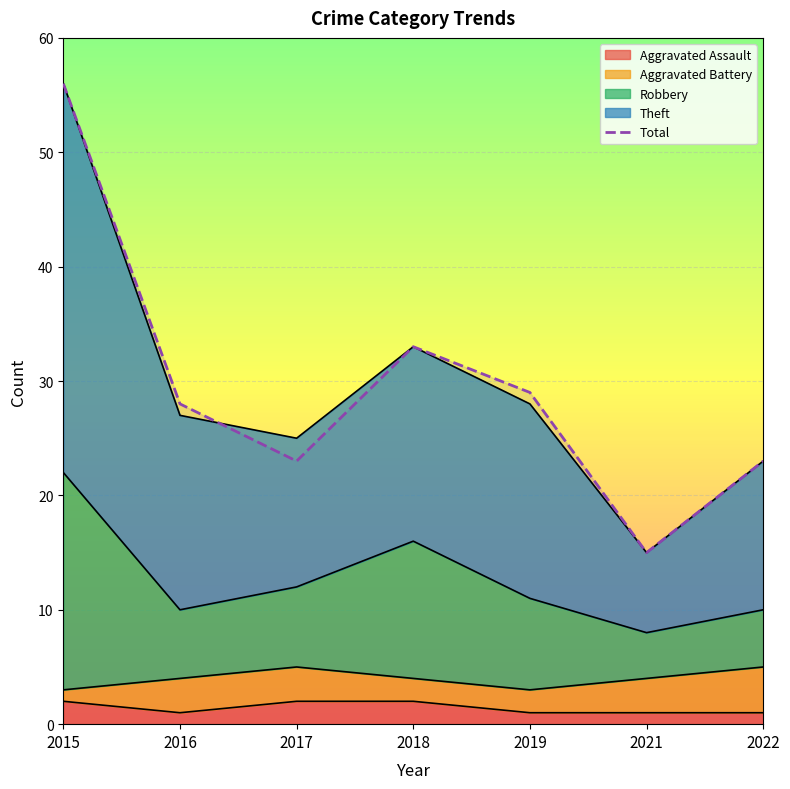

Which has a higher value, 2017 or 2021?

2017